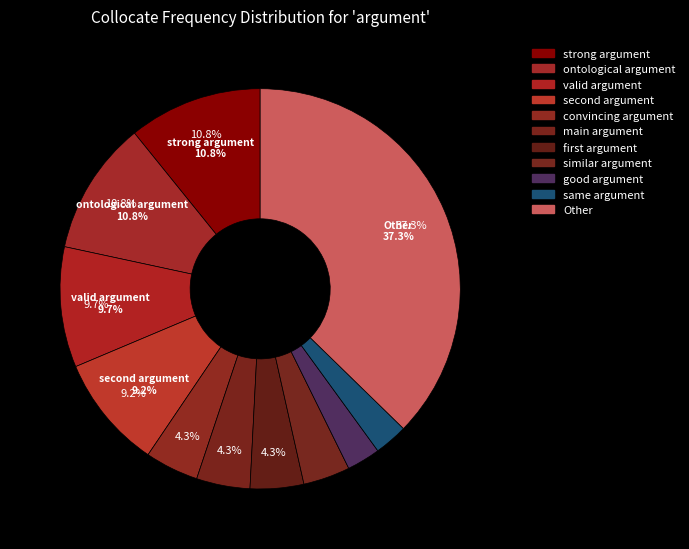

Rank the categories by value from highest to lowest.

Other, strong argument, ontological argument, valid argument, second argument, convincing argument, main argument, first argument, similar argument, good argument, same argument